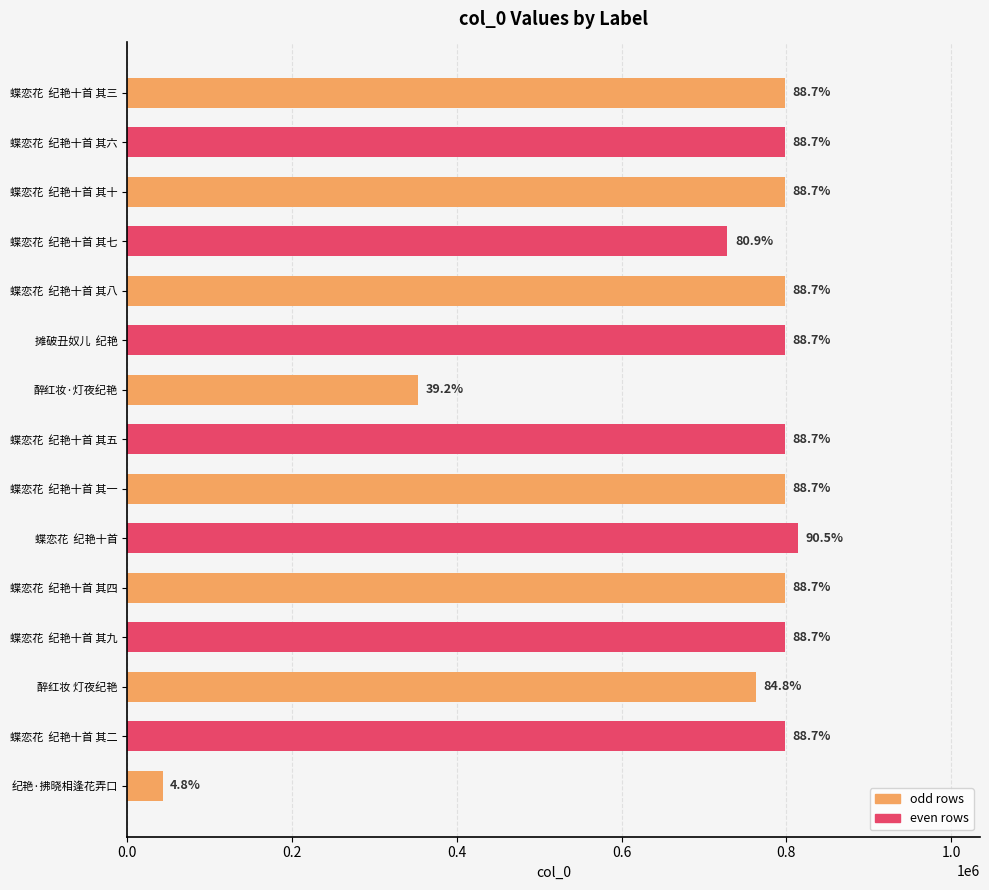

Are the bars horizontal?

Yes